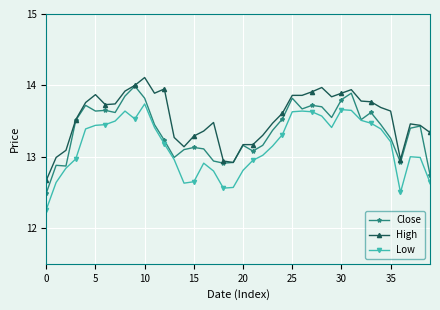

List the series in order of their overall mean, highest first.

High, Close, Low